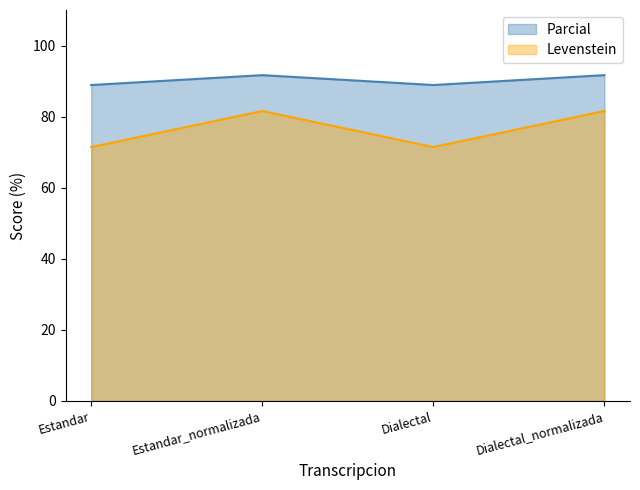

What is the label of the 3rd point from the right?

Estandar_normalizada